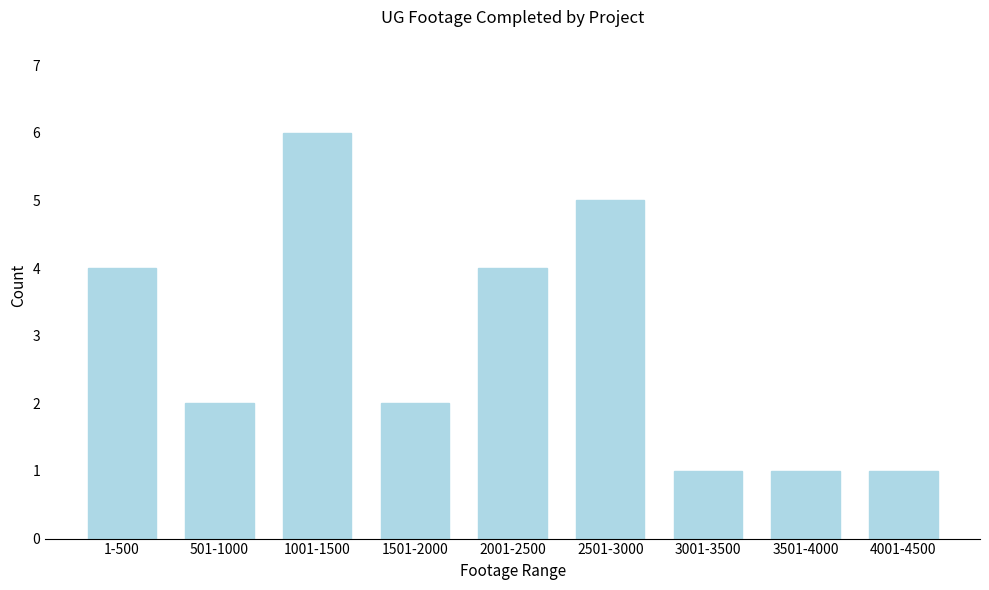

Reading right to left, extract all data points from this chart.

1	1	1	5	4	2	6	2	4